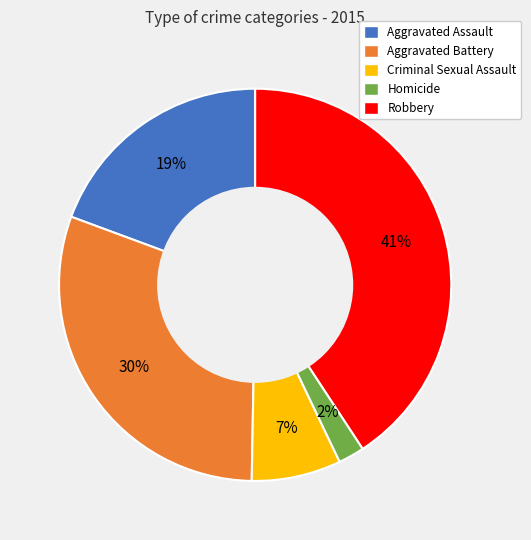

Is there a majority slice in this chart?

No